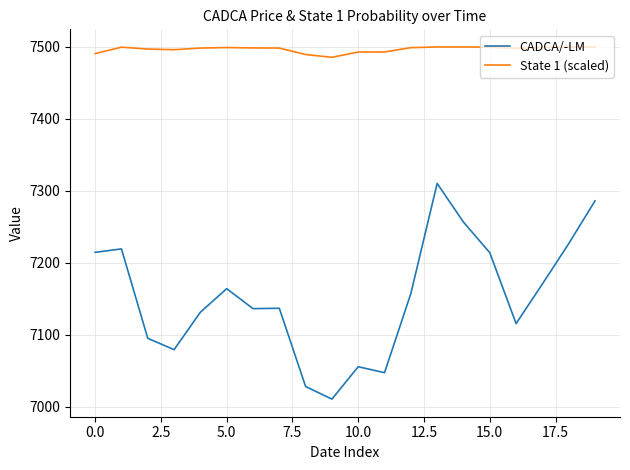

What is the maximum value for State 1 (scaled)?

7499.9